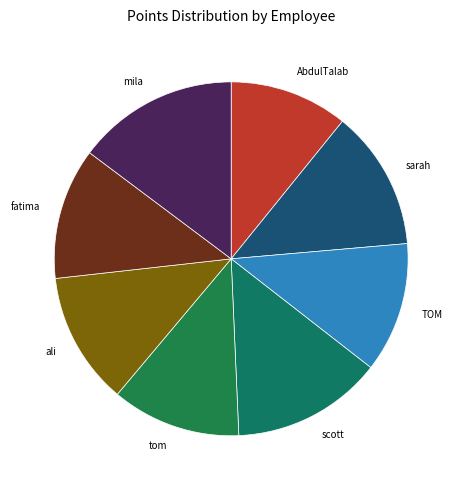

Is there any slice that represents more than half of the pie?

No